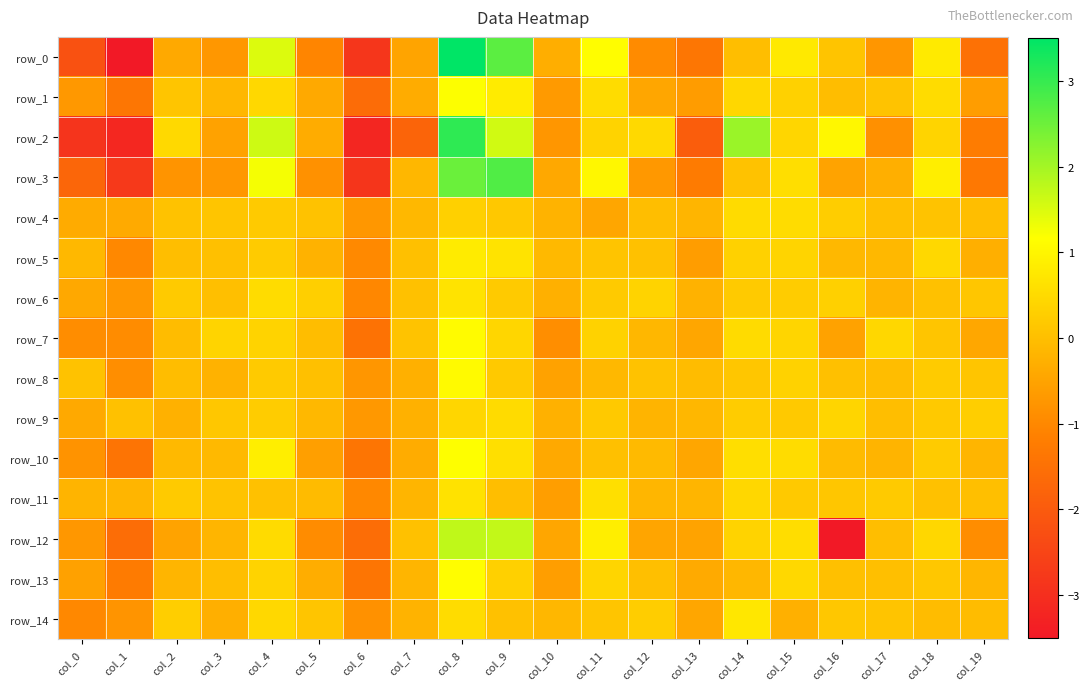

Reading left to right, transcribe all the data shown in this chart.

row_0: col_0=-2.2	col_1=-3.6	col_2=-0.4	col_3=-0.7	col_4=1.5	col_5=-1.1	col_6=-2.8	col_7=-0.5	col_8=3.7	col_9=2.7	col_10=-0.3	col_11=1.1	col_12=-0.9	col_13=-1.4	col_14=-0.0	col_15=0.8	col_16=0.1	col_17=-0.7	col_18=0.8	col_19=-1.5
row_1: col_0=-0.7	col_1=-1.4	col_2=0.1	col_3=-0.1	col_4=0.5	col_5=-0.4	col_6=-1.6	col_7=-0.3	col_8=1.2	col_9=0.8	col_10=-0.7	col_11=0.5	col_12=-0.5	col_13=-0.6	col_14=0.4	col_15=0.3	col_16=-0.0	col_17=0.1	col_18=0.5	col_19=-0.6
row_2: col_0=-2.9	col_1=-3.2	col_2=0.5	col_3=-0.5	col_4=1.6	col_5=-0.3	col_6=-3.2	col_7=-1.8	col_8=3.1	col_9=1.6	col_10=-0.7	col_11=0.4	col_12=0.5	col_13=-1.9	col_14=2.1	col_15=0.4	col_16=1.0	col_17=-0.9	col_18=0.4	col_19=-1.2
row_3: col_0=-1.7	col_1=-2.8	col_2=-0.8	col_3=-0.7	col_4=1.2	col_5=-0.8	col_6=-2.8	col_7=-0.2	col_8=2.5	col_9=2.8	col_10=-0.4	col_11=1.0	col_12=-0.7	col_13=-1.3	col_14=0.1	col_15=0.6	col_16=-0.5	col_17=-0.3	col_18=0.9	col_19=-1.3
row_4: col_0=-0.4	col_1=-0.4	col_2=0.1	col_3=0.1	col_4=0.2	col_5=0.1	col_6=-0.7	col_7=-0.1	col_8=0.3	col_9=0.2	col_10=-0.2	col_11=-0.5	col_12=-0.0	col_13=-0.2	col_14=0.5	col_15=0.5	col_16=0.3	col_17=0.0	col_18=0.1	col_19=-0.0
row_5: col_0=-0.1	col_1=-1.0	col_2=-0.0	col_3=0.0	col_4=0.2	col_5=-0.2	col_6=-1.0	col_7=0.0	col_8=0.8	col_9=0.7	col_10=-0.1	col_11=0.1	col_12=0.0	col_13=-0.6	col_14=0.3	col_15=0.4	col_16=-0.1	col_17=-0.1	col_18=0.5	col_19=-0.3
row_6: col_0=-0.4	col_1=-0.7	col_2=0.2	col_3=0.0	col_4=0.5	col_5=0.3	col_6=-1.0	col_7=0.0	col_8=0.7	col_9=0.2	col_10=-0.3	col_11=0.2	col_12=0.4	col_13=-0.2	col_14=0.2	col_15=0.2	col_16=0.3	col_17=-0.2	col_18=0.0	col_19=0.1
row_7: col_0=-0.9	col_1=-0.9	col_2=-0.0	col_3=0.4	col_4=0.4	col_5=-0.0	col_6=-1.5	col_7=0.1	col_8=1.1	col_9=0.4	col_10=-0.9	col_11=0.4	col_12=-0.1	col_13=-0.5	col_14=0.5	col_15=0.4	col_16=-0.5	col_17=0.4	col_18=0.1	col_19=-0.4
row_8: col_0=0.1	col_1=-0.9	col_2=-0.0	col_3=-0.2	col_4=0.2	col_5=0.0	col_6=-0.7	col_7=-0.3	col_8=1.1	col_9=0.2	col_10=-0.5	col_11=-0.1	col_12=0.1	col_13=-0.0	col_14=0.1	col_15=0.3	col_16=0.0	col_17=-0.0	col_18=0.2	col_19=0.1
row_9: col_0=-0.4	col_1=0.0	col_2=-0.2	col_3=0.1	col_4=0.2	col_5=-0.1	col_6=-0.7	col_7=-0.3	col_8=0.4	col_9=0.5	col_10=-0.3	col_11=0.2	col_12=-0.2	col_13=-0.1	col_14=0.2	col_15=0.2	col_16=0.4	col_17=-0.0	col_18=0.2	col_19=0.3
row_10: col_0=-0.8	col_1=-1.4	col_2=-0.1	col_3=-0.1	col_4=0.9	col_5=-0.6	col_6=-1.4	col_7=-0.3	col_8=1.2	col_9=0.6	col_10=-0.4	col_11=0.0	col_12=-0.1	col_13=-0.4	col_14=0.6	col_15=0.5	col_16=-0.1	col_17=-0.2	col_18=0.2	col_19=-0.2
row_11: col_0=-0.2	col_1=-0.2	col_2=0.2	col_3=0.1	col_4=0.1	col_5=-0.1	col_6=-1.0	col_7=-0.2	col_8=0.6	col_9=-0.0	col_10=-0.6	col_11=0.6	col_12=-0.2	col_13=-0.2	col_14=0.4	col_15=0.2	col_16=0.1	col_17=0.2	col_18=0.0	col_19=0.0
row_12: col_0=-0.7	col_1=-1.6	col_2=-0.5	col_3=-0.2	col_4=0.5	col_5=-0.9	col_6=-1.6	col_7=0.0	col_8=1.7	col_9=1.7	col_10=-0.4	col_11=0.9	col_12=-0.5	col_13=-0.5	col_14=0.4	col_15=0.5	col_16=-7.3	col_17=-0.0	col_18=0.4	col_19=-0.9
row_13: col_0=-0.5	col_1=-1.3	col_2=-0.2	col_3=-0.0	col_4=0.4	col_5=-0.3	col_6=-1.4	col_7=-0.2	col_8=1.1	col_9=0.3	col_10=-0.6	col_11=0.4	col_12=0.0	col_13=-0.4	col_14=-0.1	col_15=0.5	col_16=0.0	col_17=0.0	col_18=0.1	col_19=-0.2
row_14: col_0=-1.0	col_1=-0.8	col_2=0.3	col_3=-0.3	col_4=0.5	col_5=0.1	col_6=-0.8	col_7=-0.2	col_8=0.5	col_9=0.0	col_10=-0.1	col_11=0.1	col_12=0.2	col_13=-0.5	col_14=0.7	col_15=-0.3	col_16=0.1	col_17=0.1	col_18=-0.0	col_19=-0.1